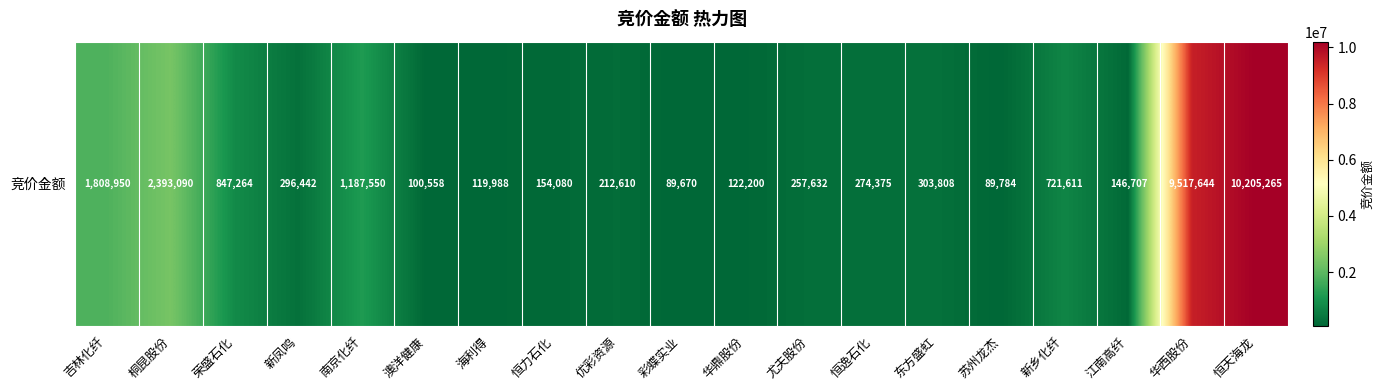

How many values are below 274375?

9